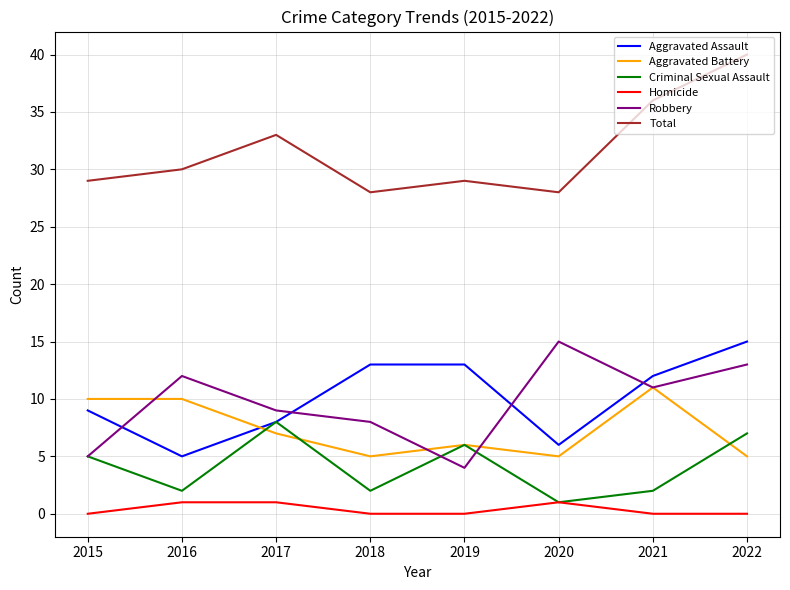

True or false: Total and Aggravated Assault intersect in this chart.

False